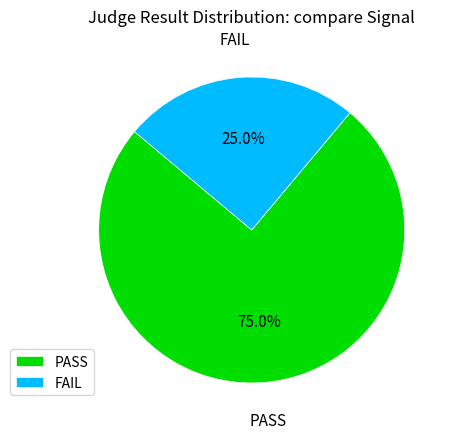

True or false: FAIL accounts for 15% of the total.

False